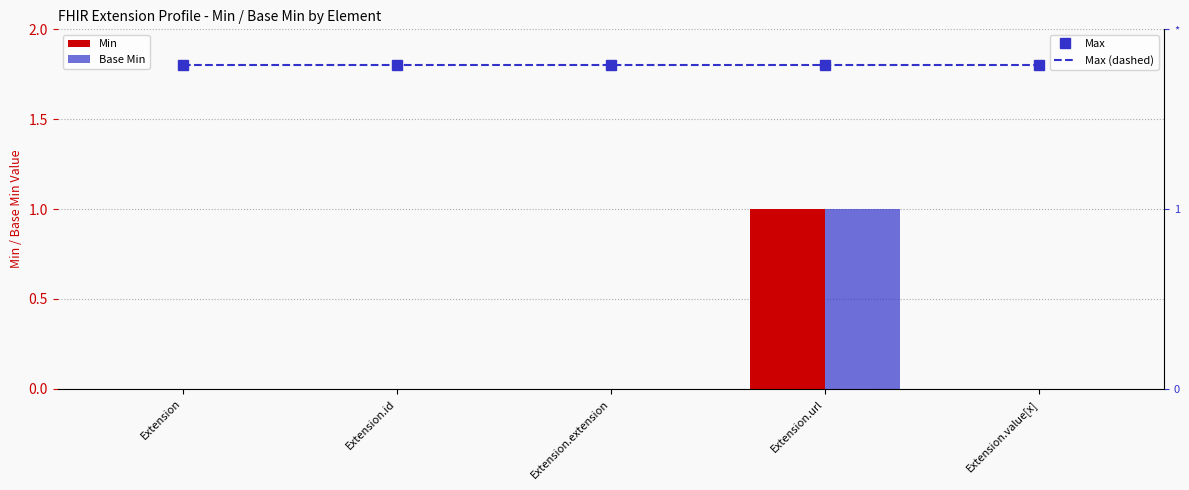

What is the difference between the Min values at Extension.url and Extension.extension?

1